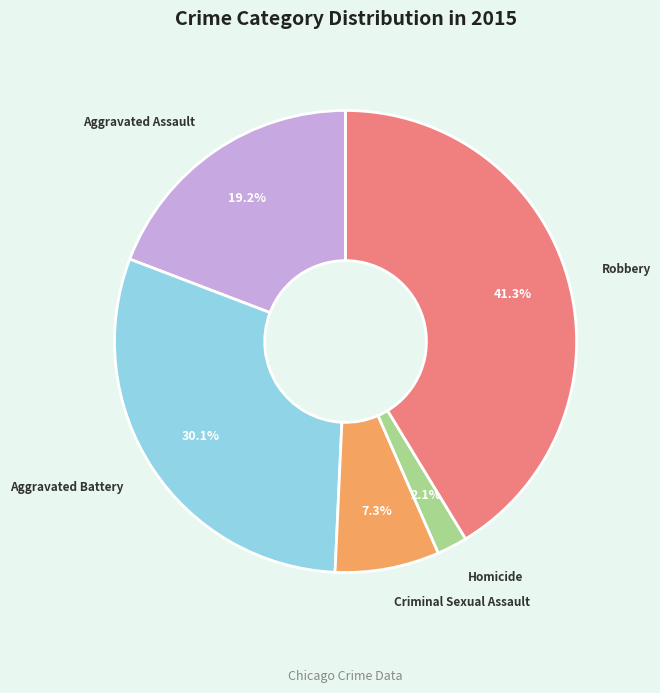

How many segments does this pie chart have?

5